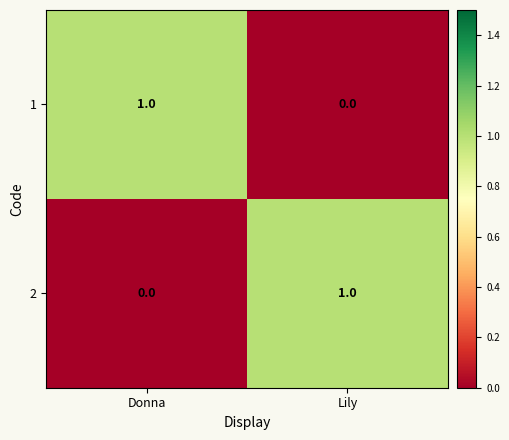

Is the value of 1 at Donna greater than the value of 2 at Donna?

Yes